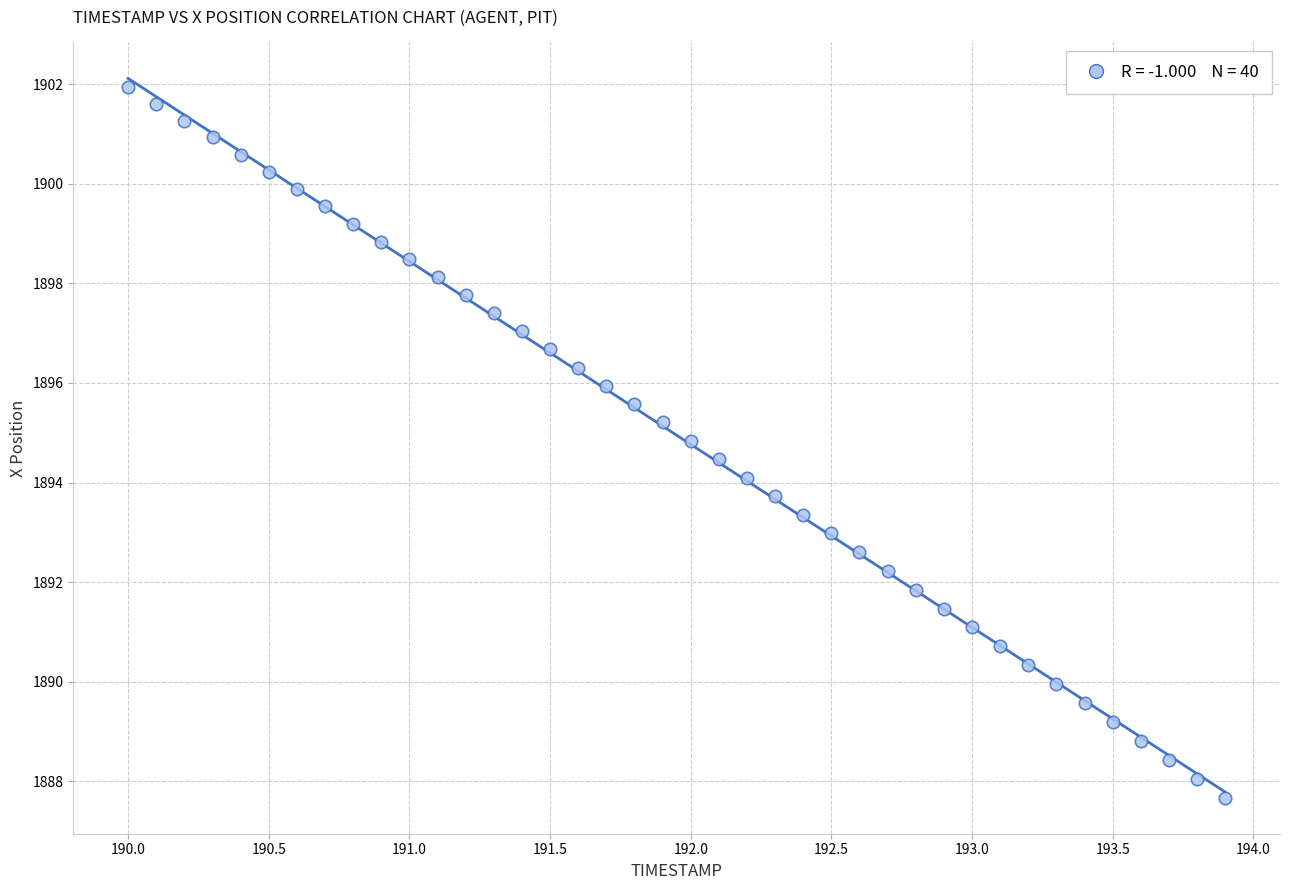

What is the range of X values (max minus min)?

3.9